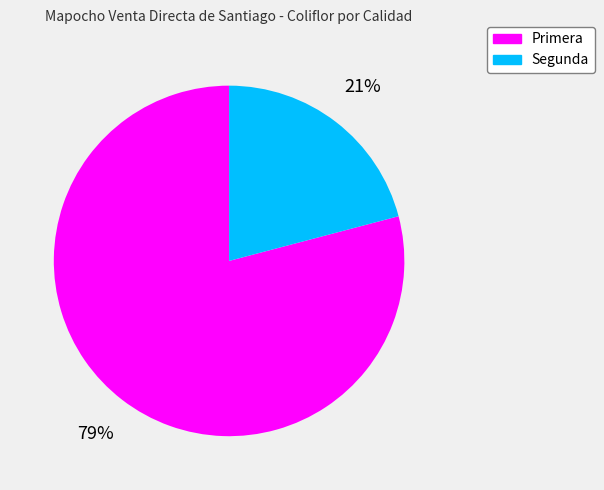

To the nearest percent, what portion does Segunda represent?

21%